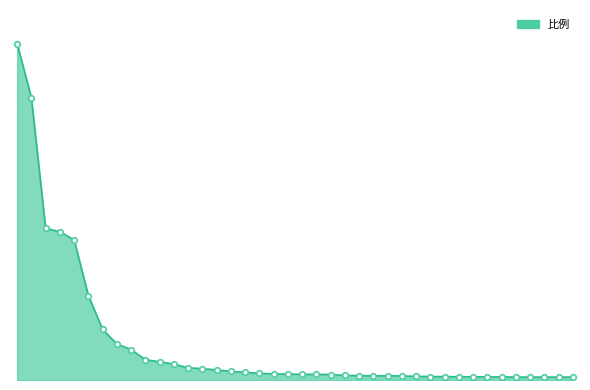

Does the chart have visible grid lines?

No